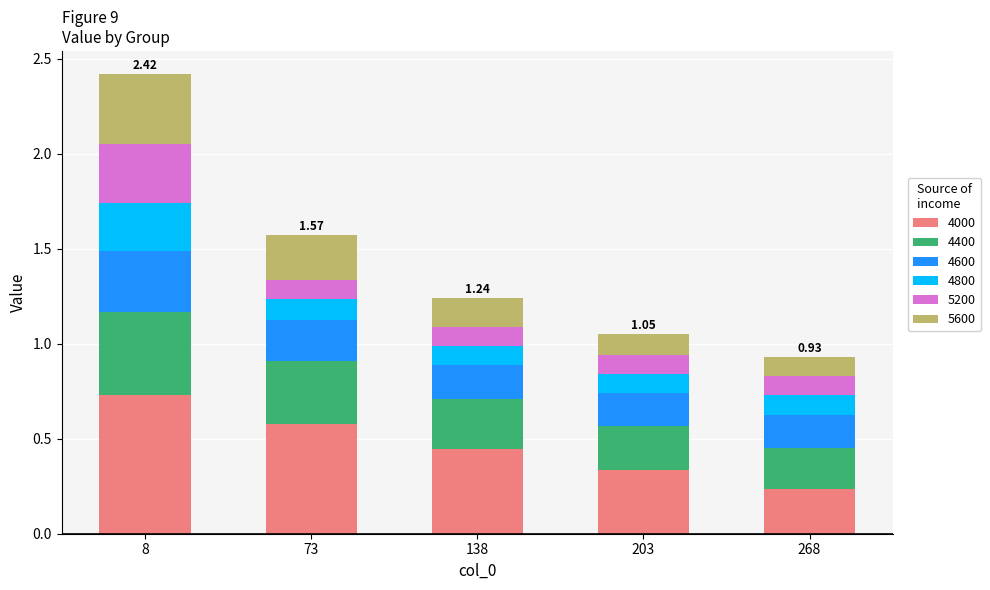

What is the total value across all series at 8?

2.4